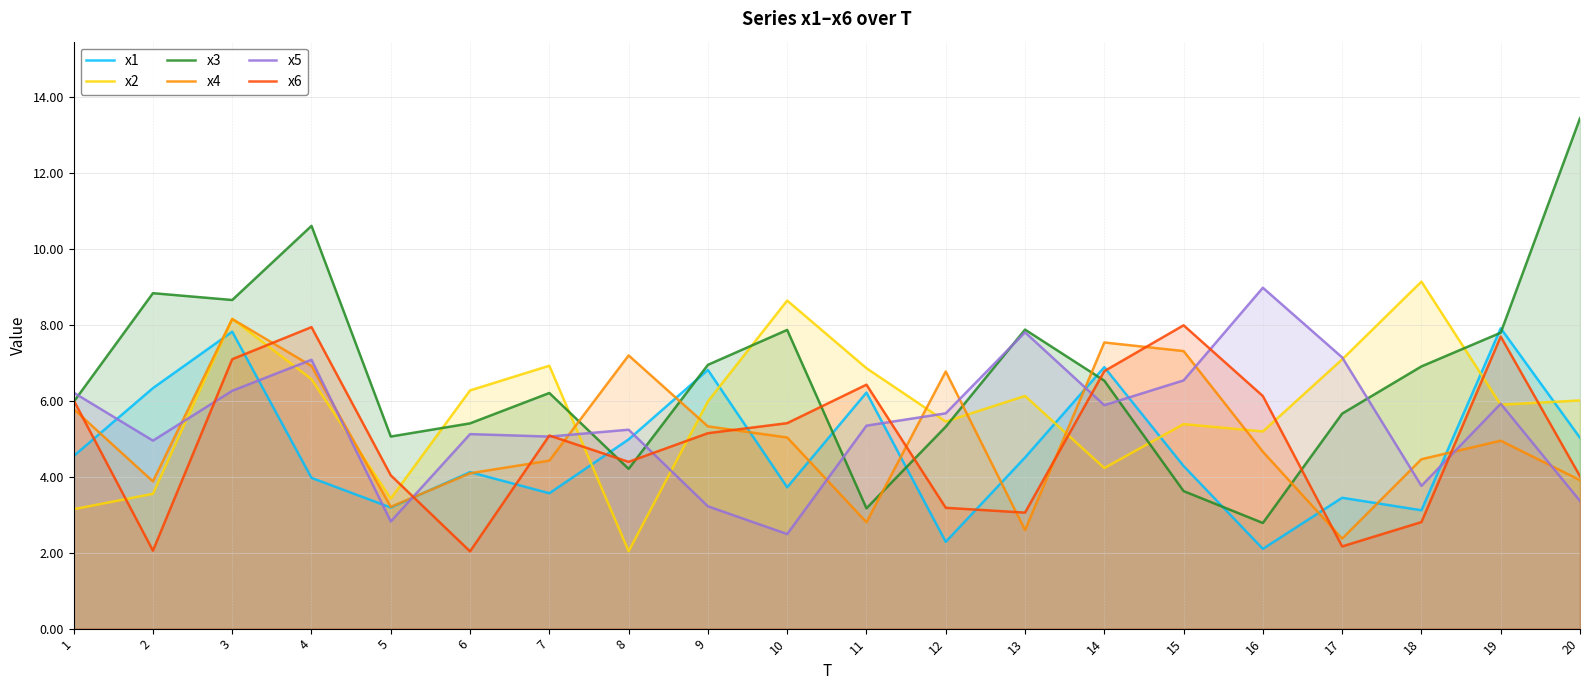

How many distinct data groups are displayed?

6